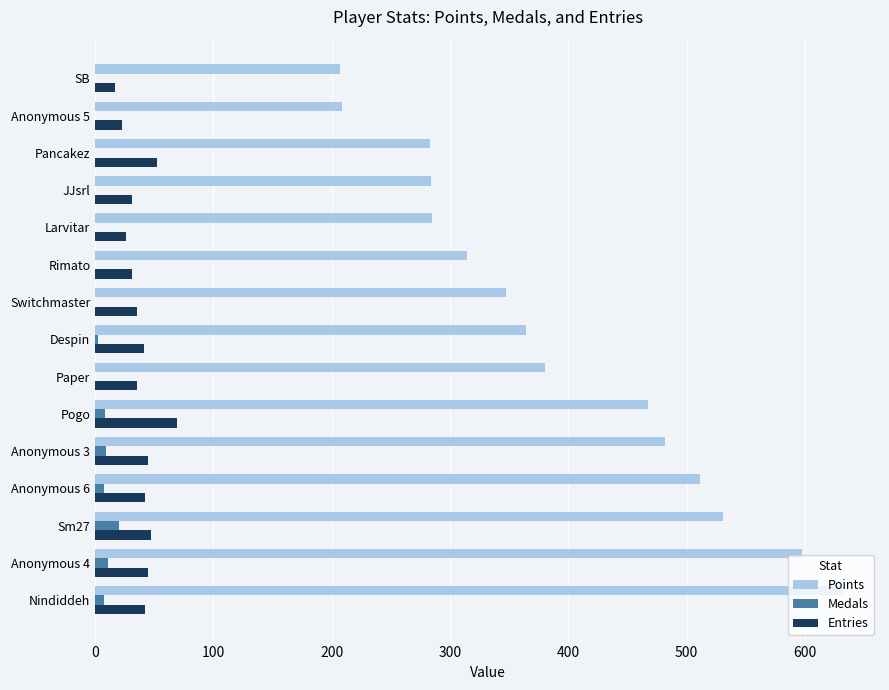

What are all the series names shown in the legend?

Points, Medals, Entries